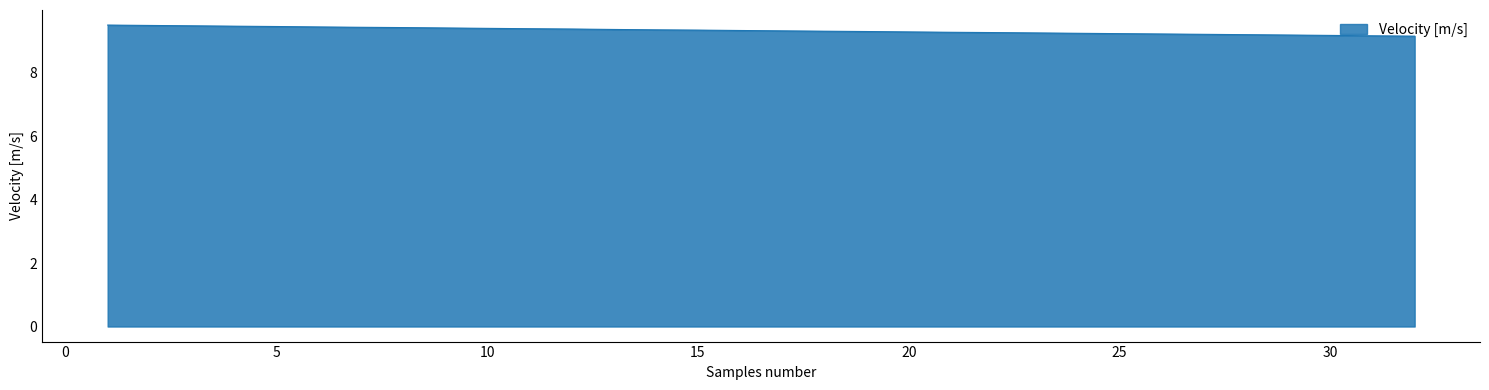

What is the smallest value displayed?

9.1